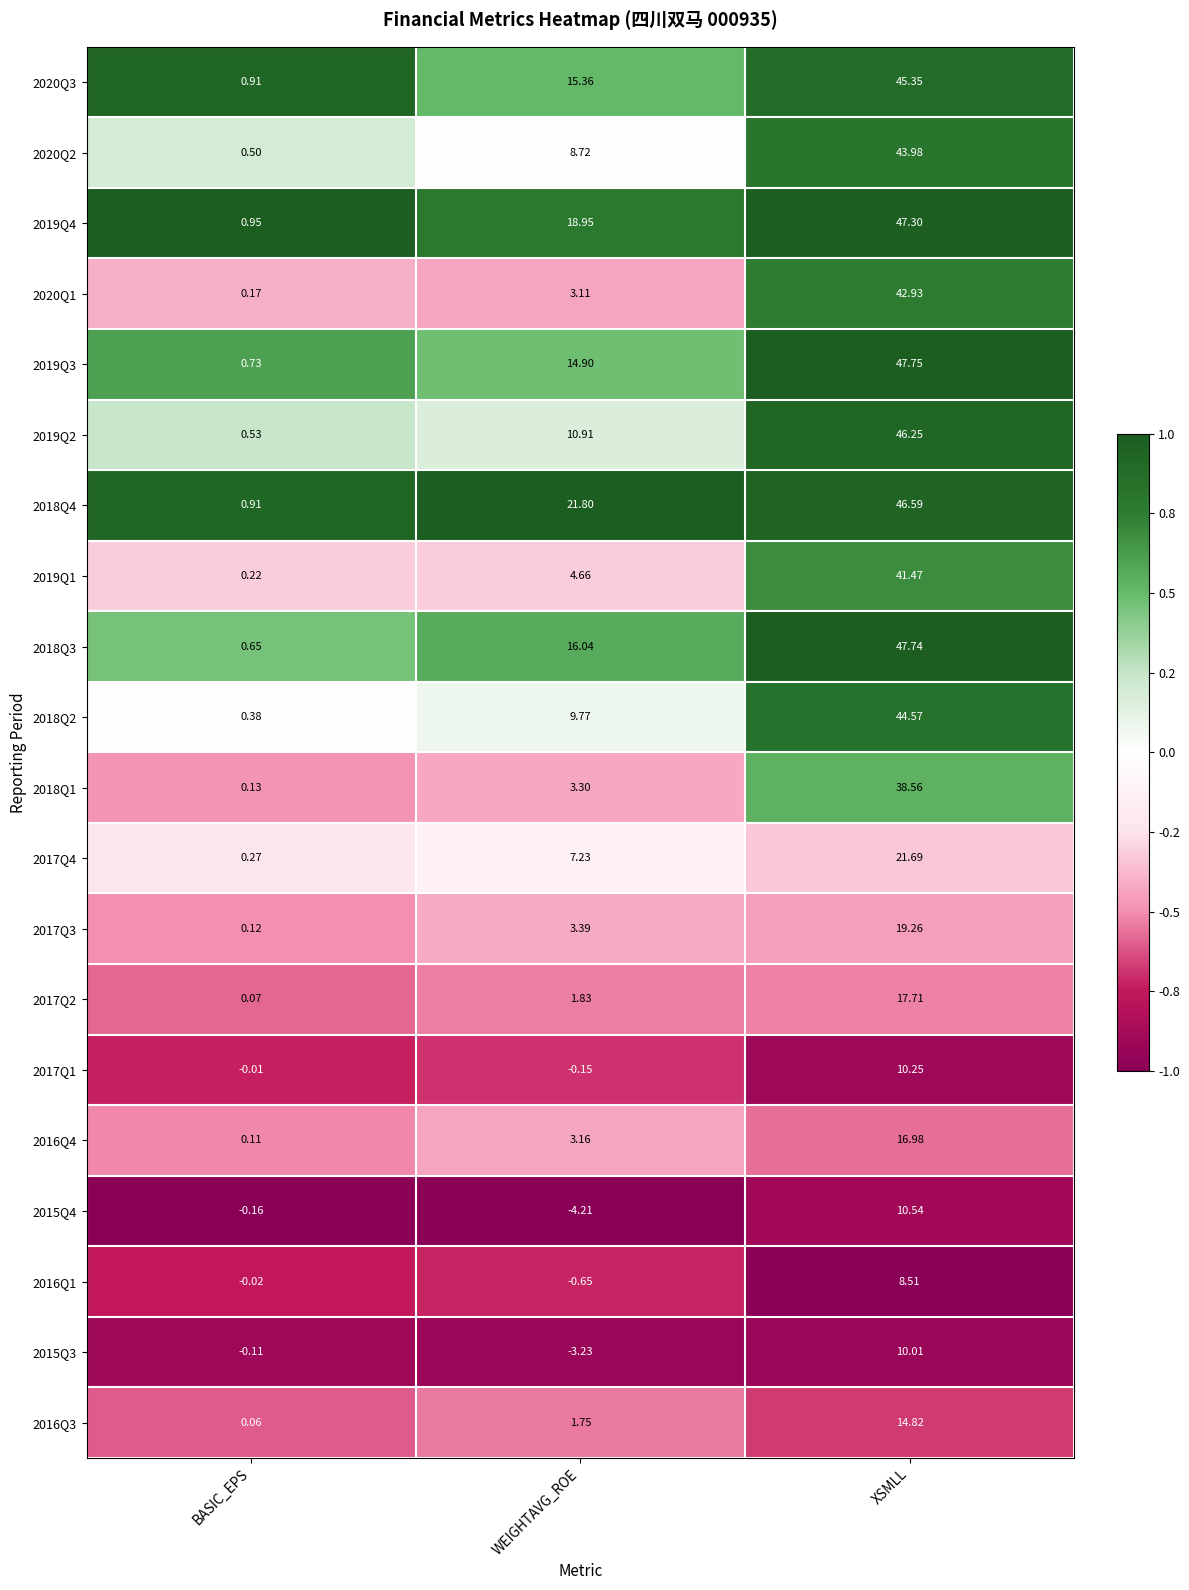

Rank the categories by 2015Q4 value from lowest to highest.

WEIGHTAVG_ROE, BASIC_EPS, XSMLL